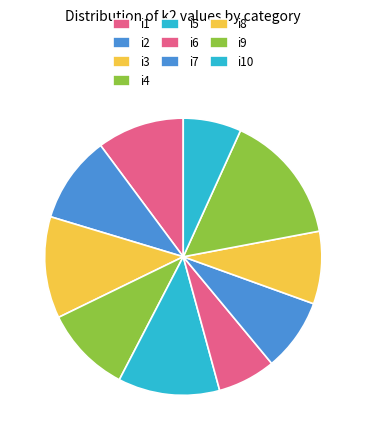

How many slices are in this pie chart?

10